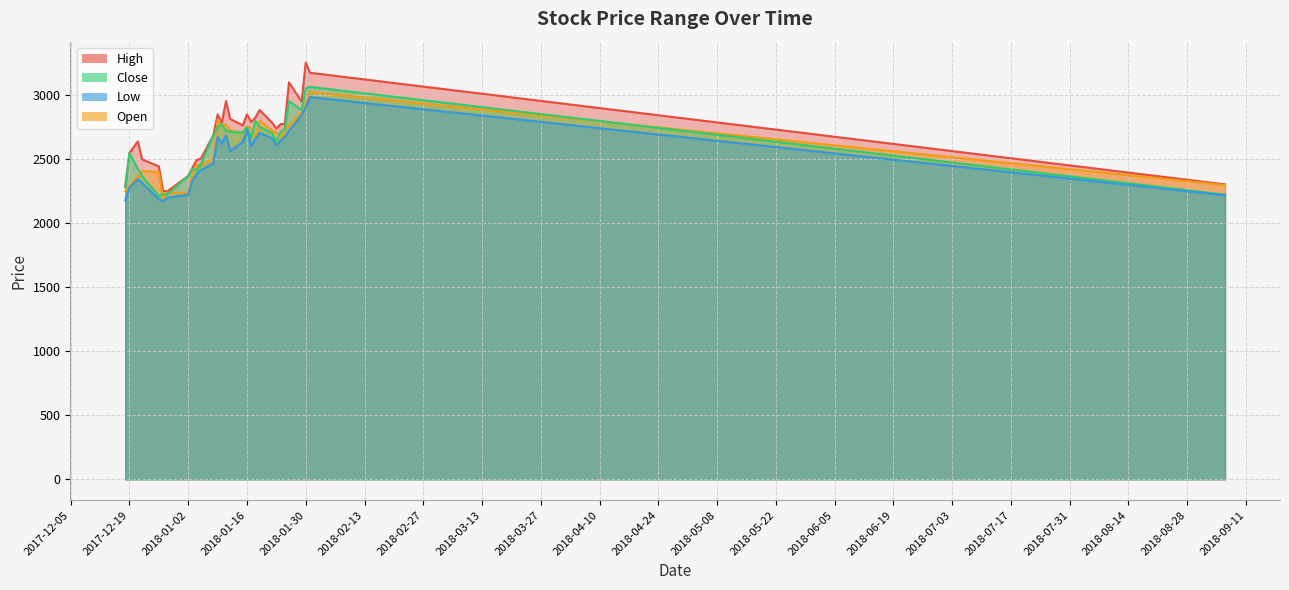

What is the label of the 29th point from the right?

2017-12-19